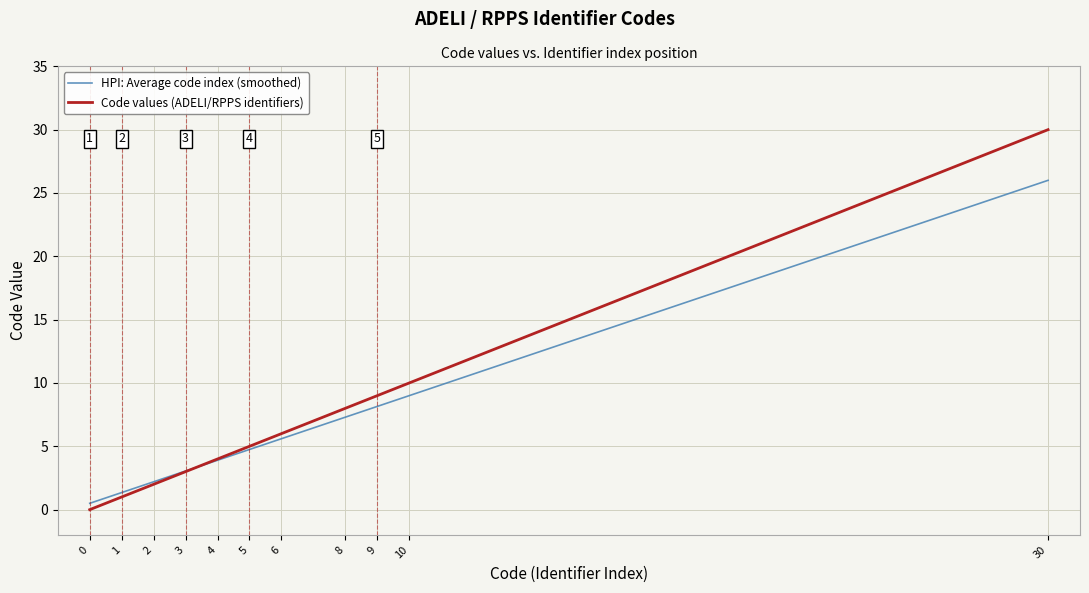

Does the chart display data point markers on the line(s)?

No